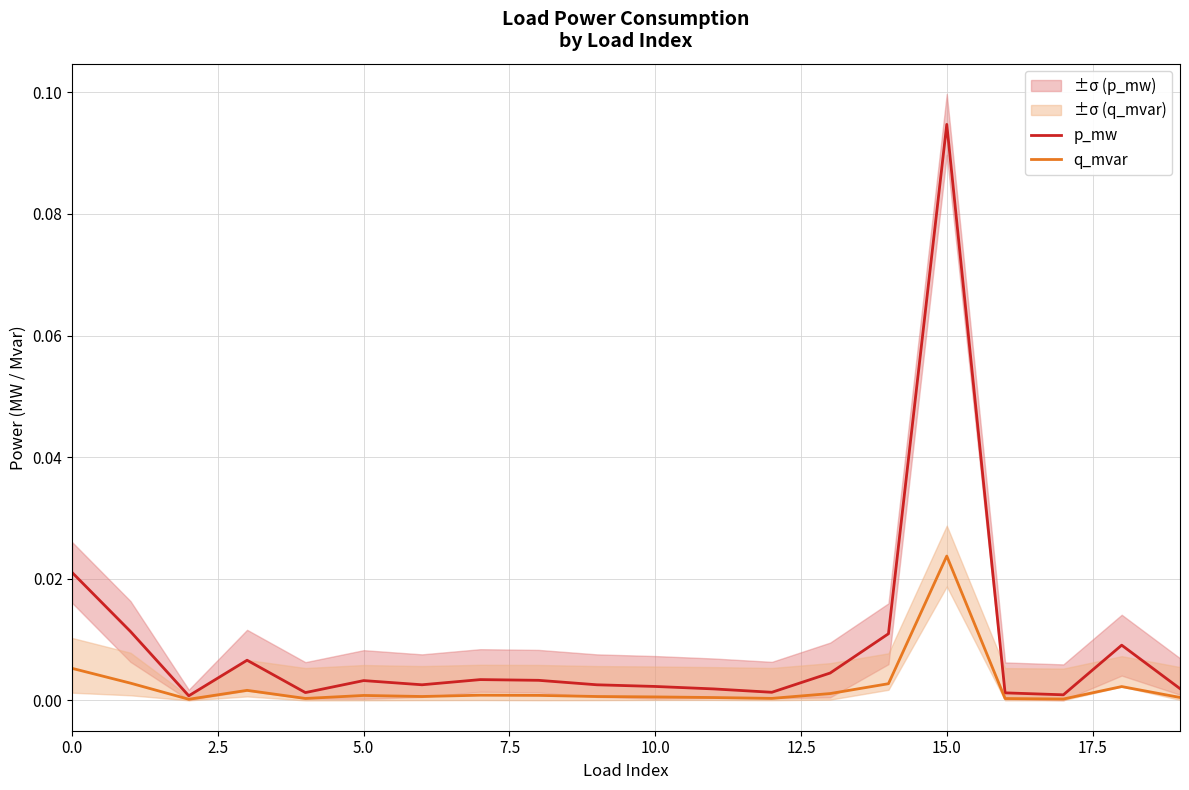

How many categories are shown in the chart?

20